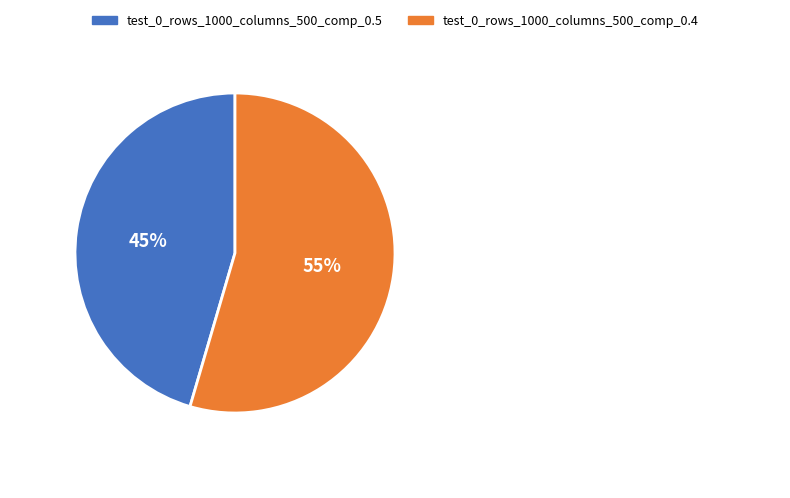

True or false: test_0_rows_1000_columns_500_comp_0.5 accounts for 45% of the total.

True